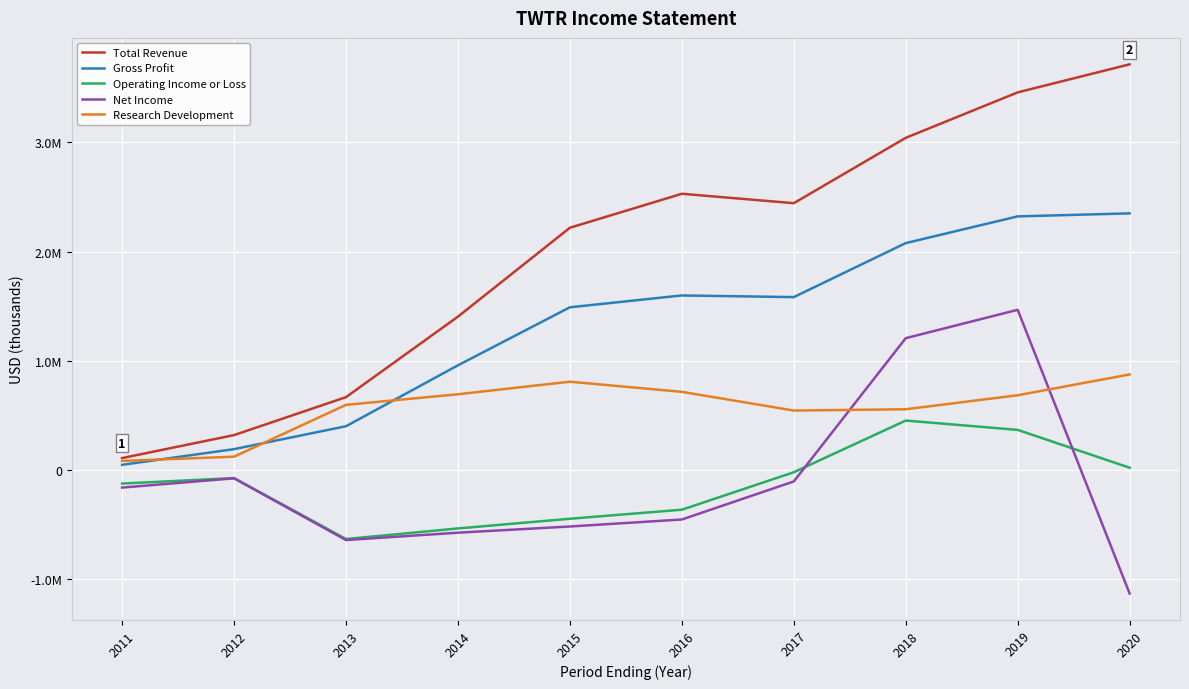

How many interior local peaks does the Total Revenue series have?

1